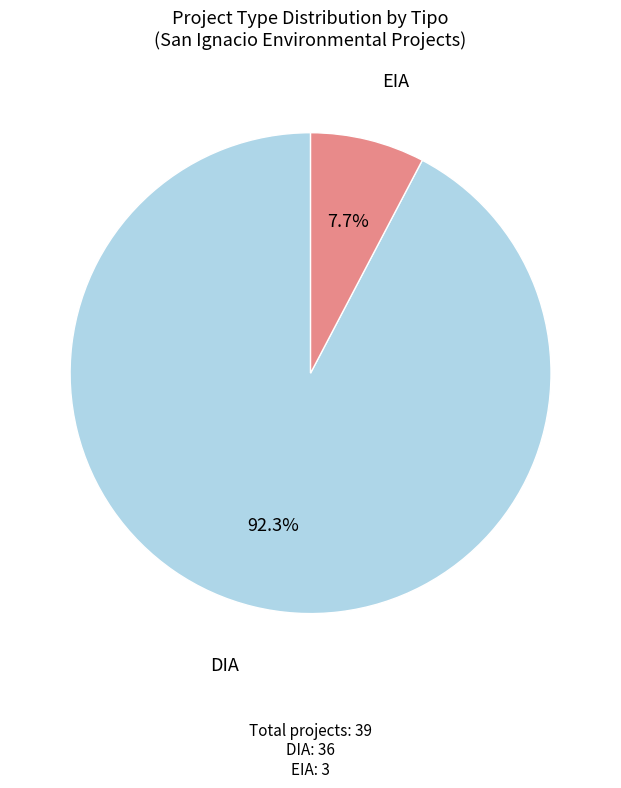

Does any single category account for the majority?

Yes